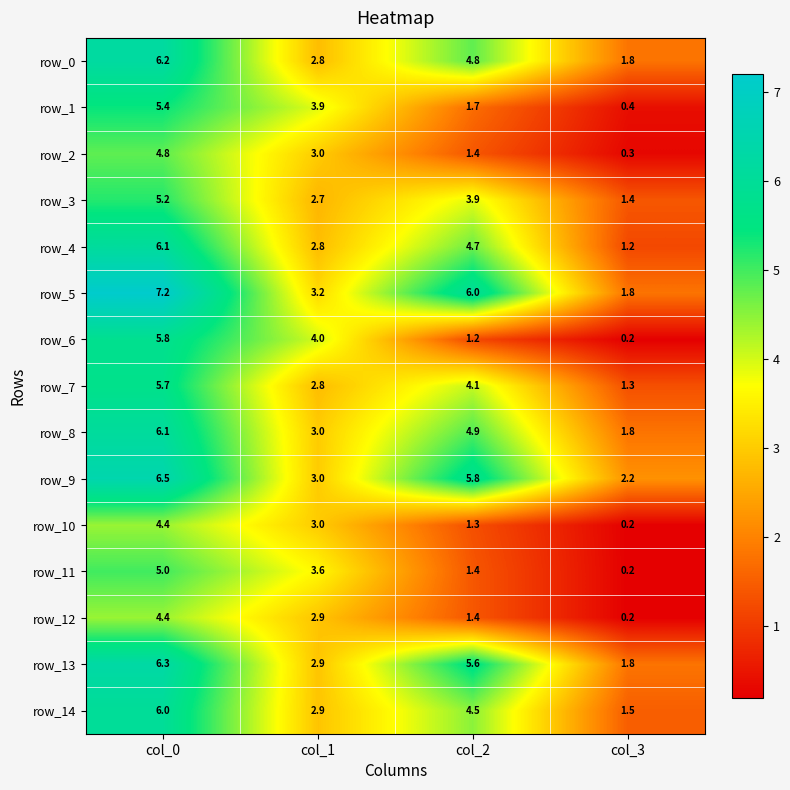

The value of row_4 at col_1 is 1.1. True or false?

False